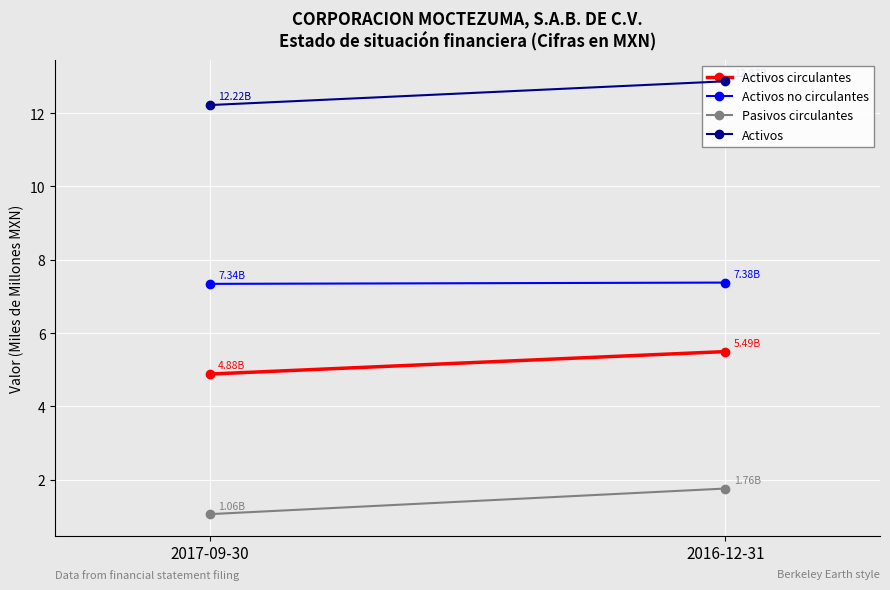

Is it true that Activos equals 12.9 at 2016-12-31?

True